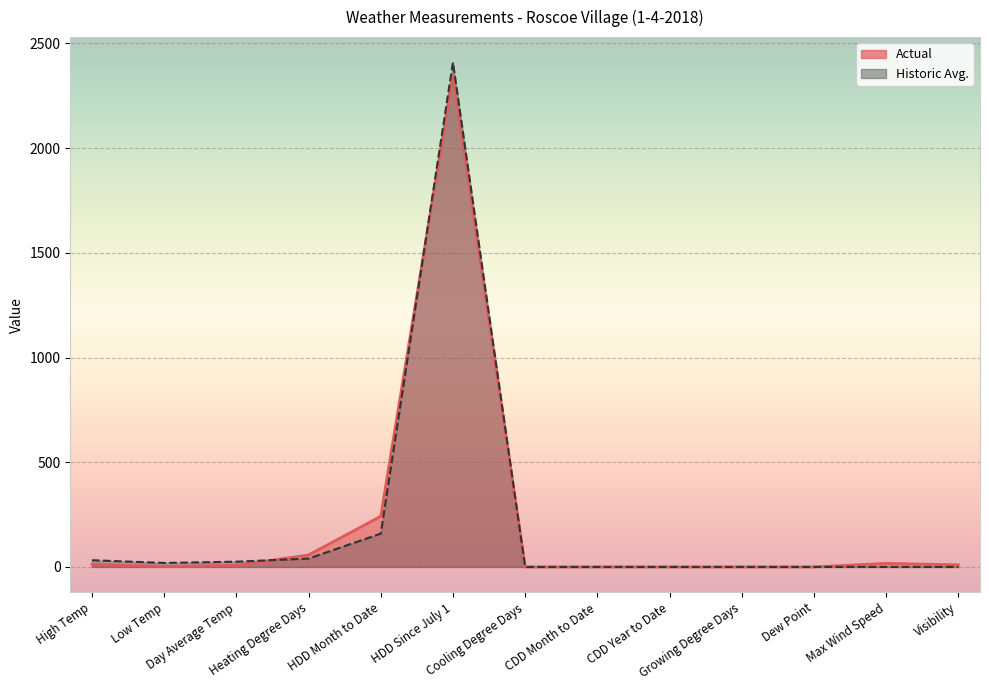

Where is Actual nearest to the value 1176?

HDD Month to Date